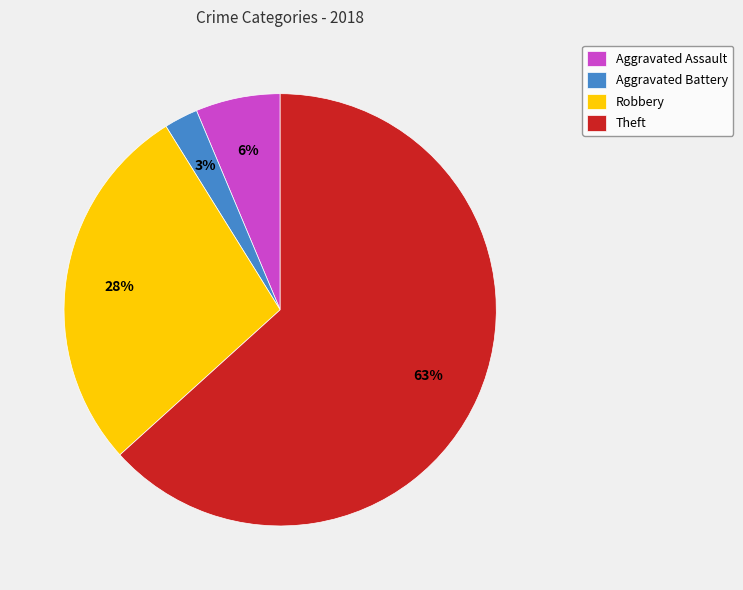

Do Robbery and Theft together represent more than half of the pie?

Yes